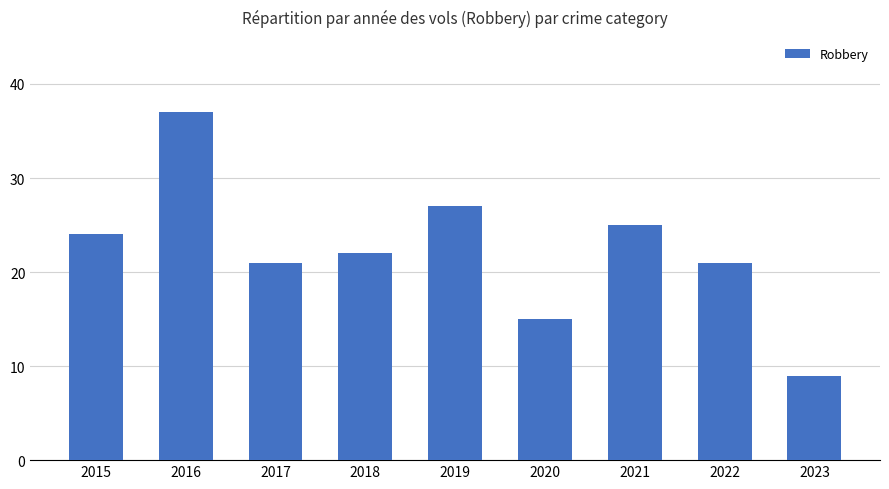

What value does the data have at 2023?

9